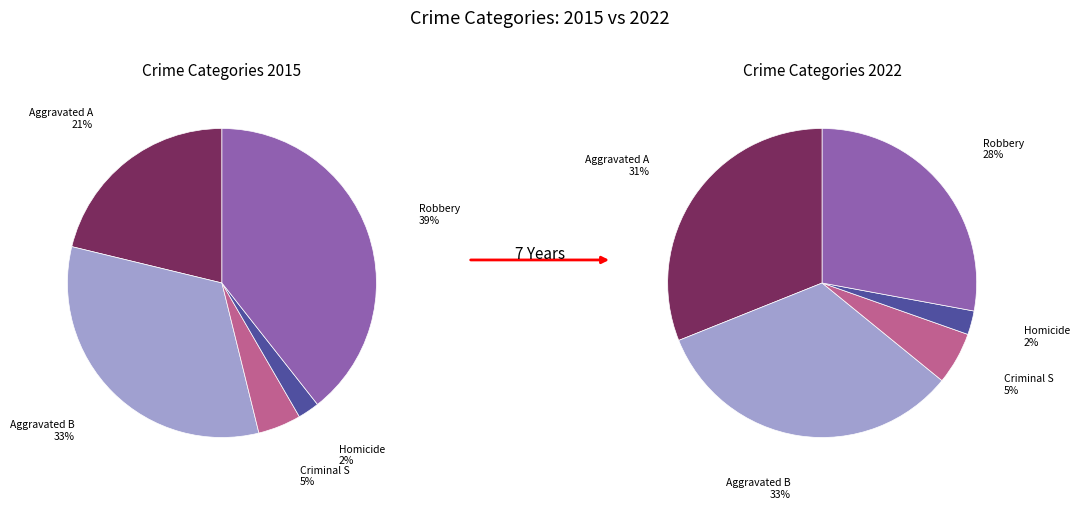

To the nearest percent, what is the average slice percentage?

20%